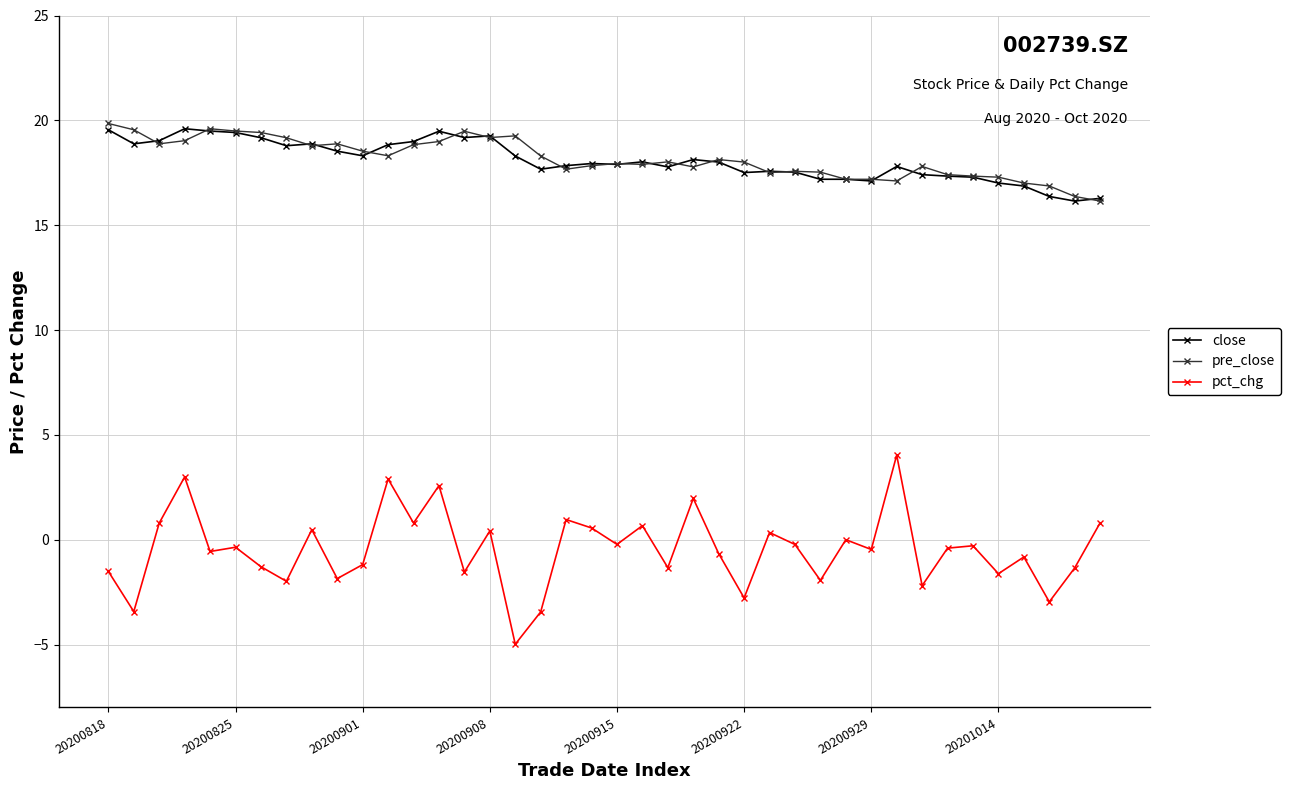

True or false: pct_chg and close intersect in this chart.

False